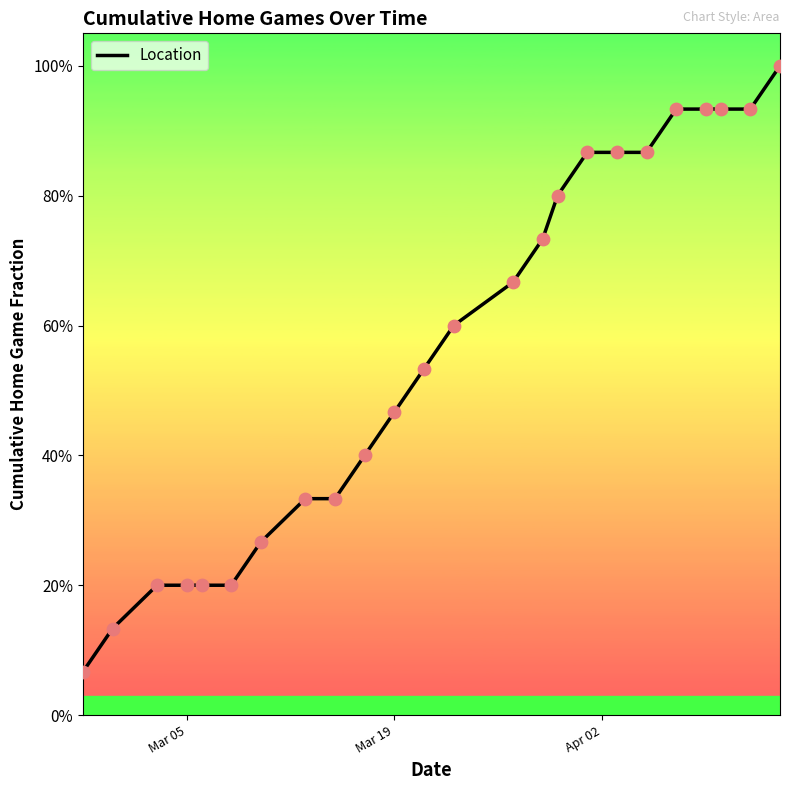

Does the chart have visible grid lines?

No